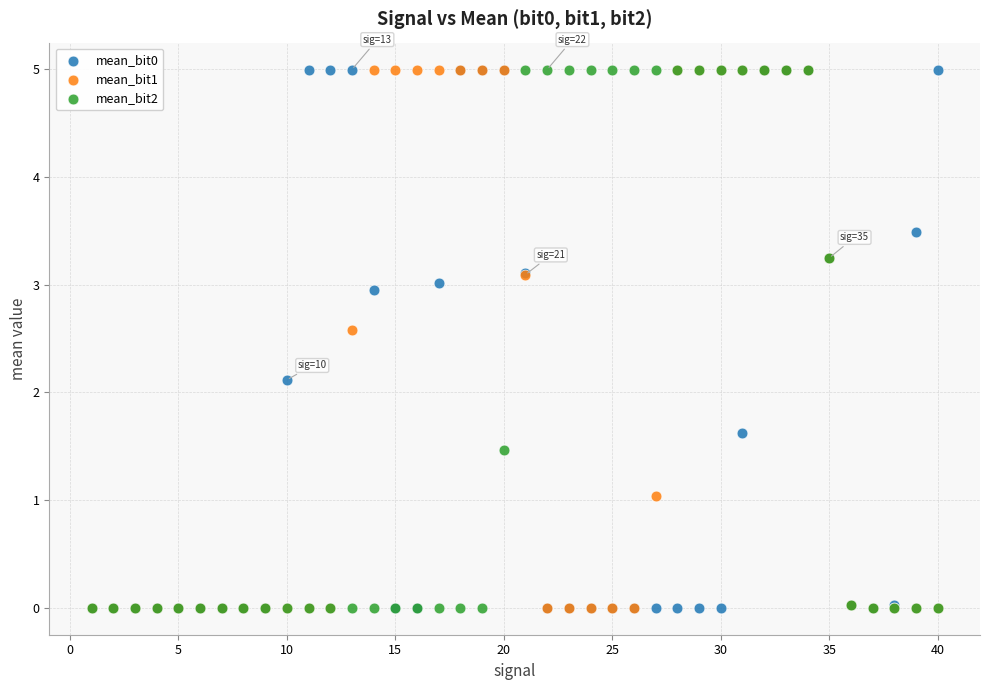

Across all series, what Y value is closest to 2?

2.1